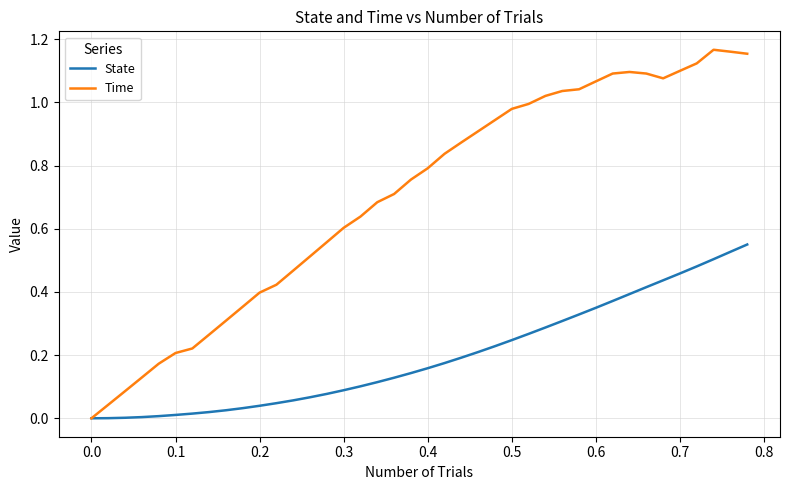

Rank the series by their maximum value, from highest to lowest.

Time, State